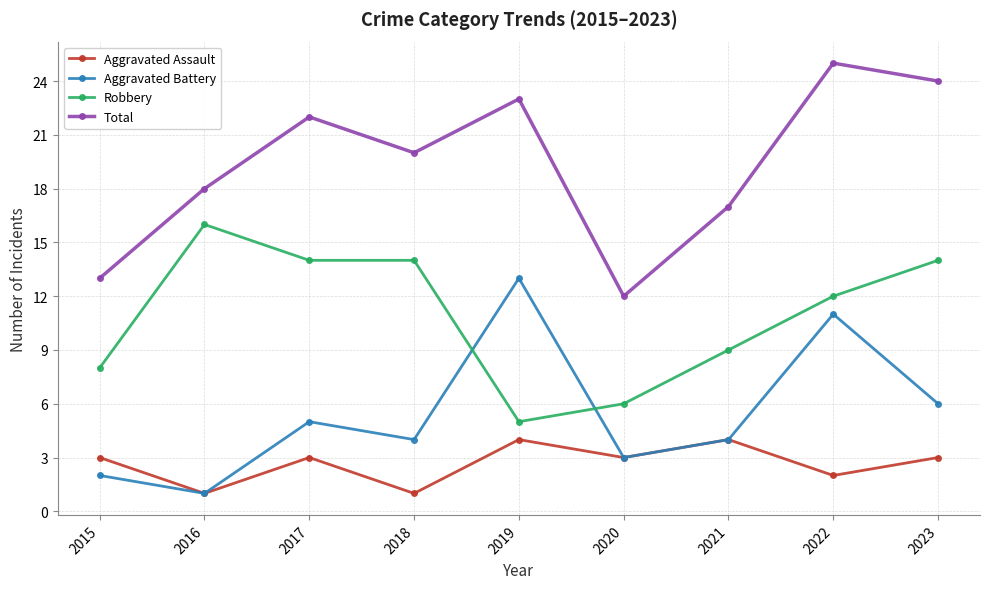

What is the smallest value displayed?

1